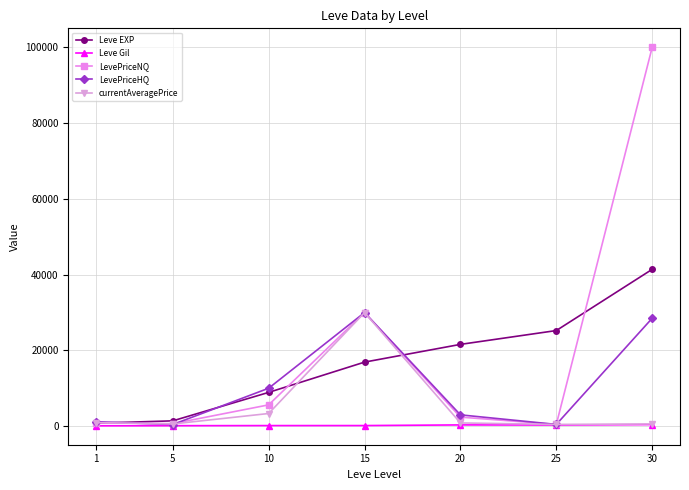

What is the value of the Leve EXP point at the 4th from the left?

16920.0